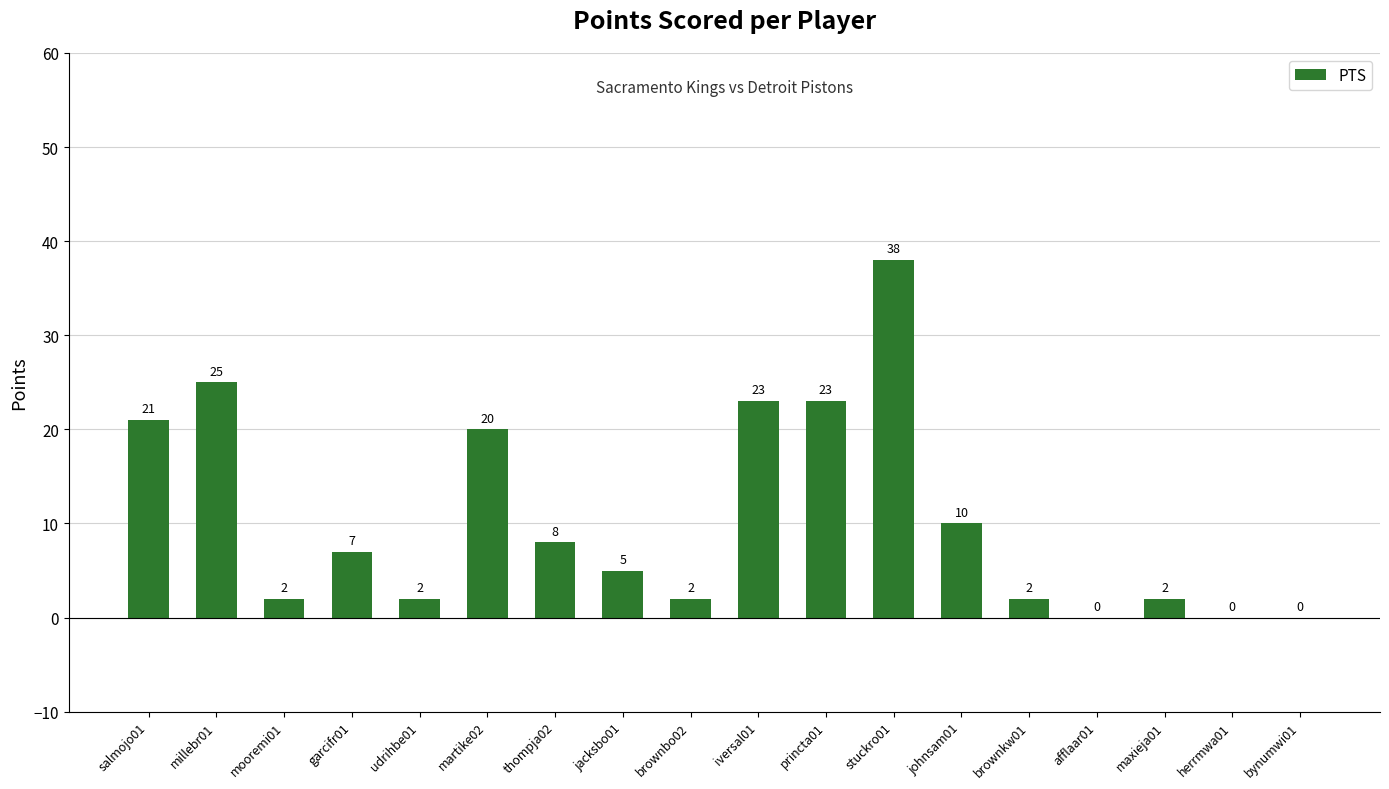

At which label is the value closest to 19?

martike02